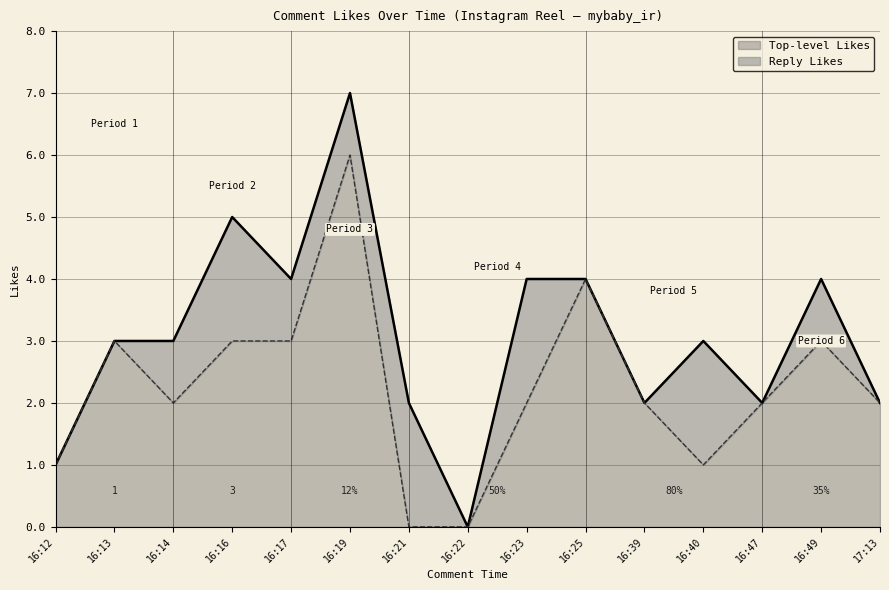

What is the maximum value for Top-level Likes?

6